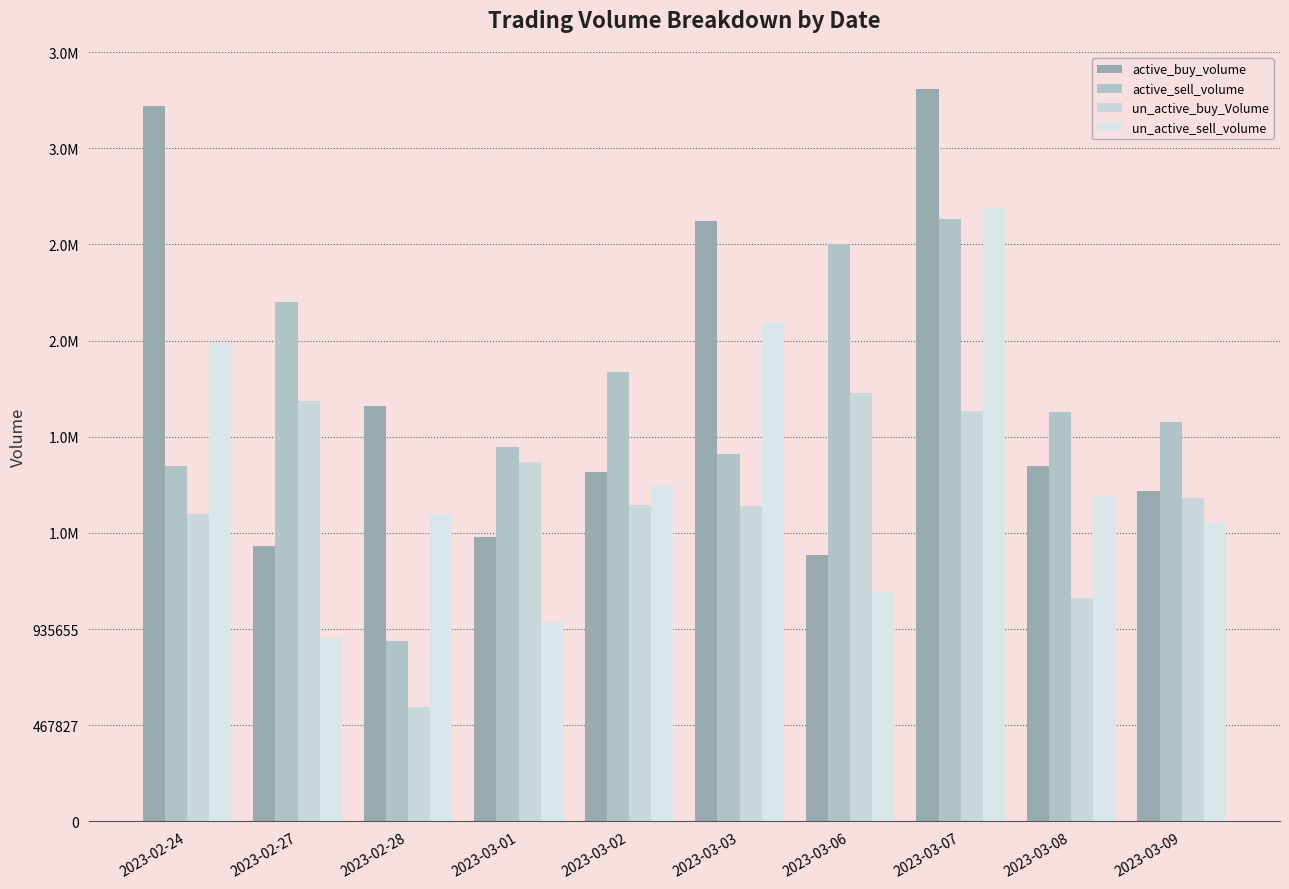

At which label does un_active_sell_volume reach its minimum?

2023-02-27